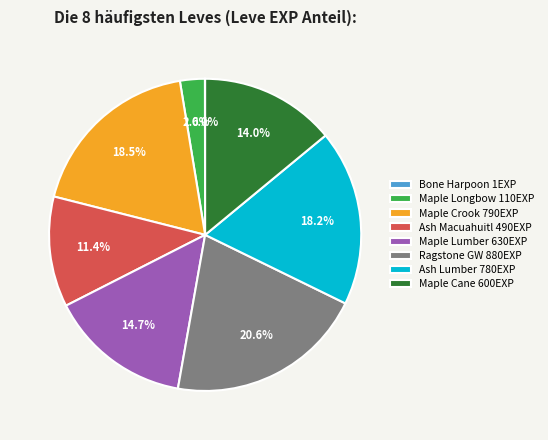

What is the largest slice in the pie chart?

Ragstone GW 880EXP